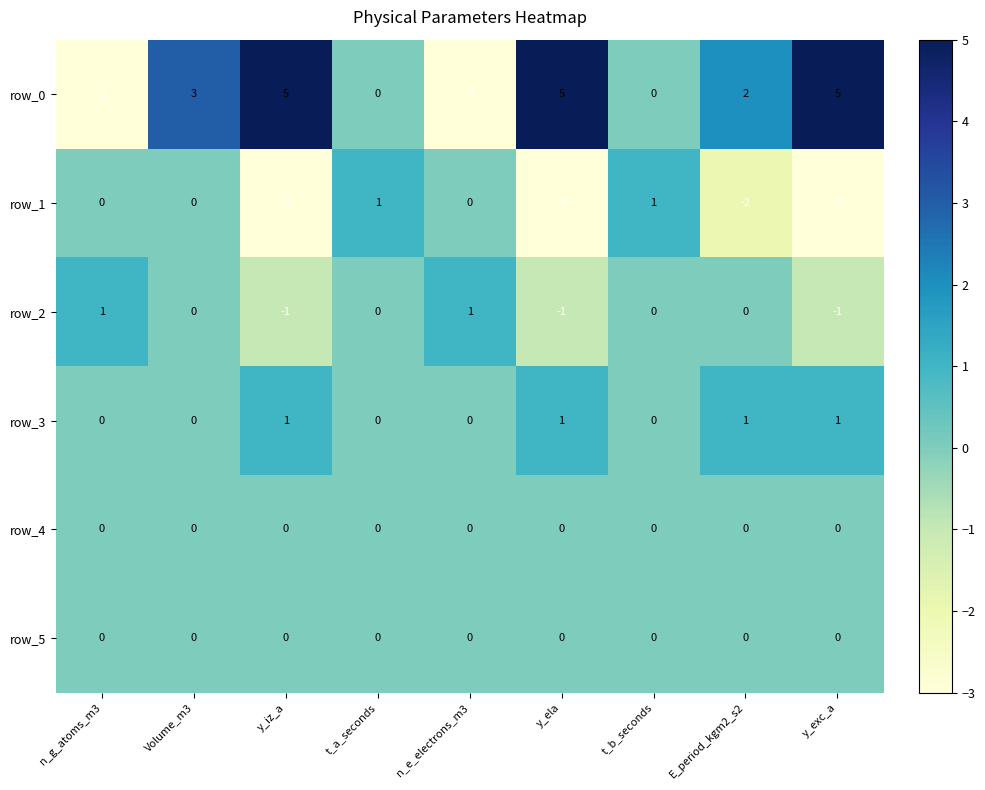

At how many categories does at least one series exceed -2?

9